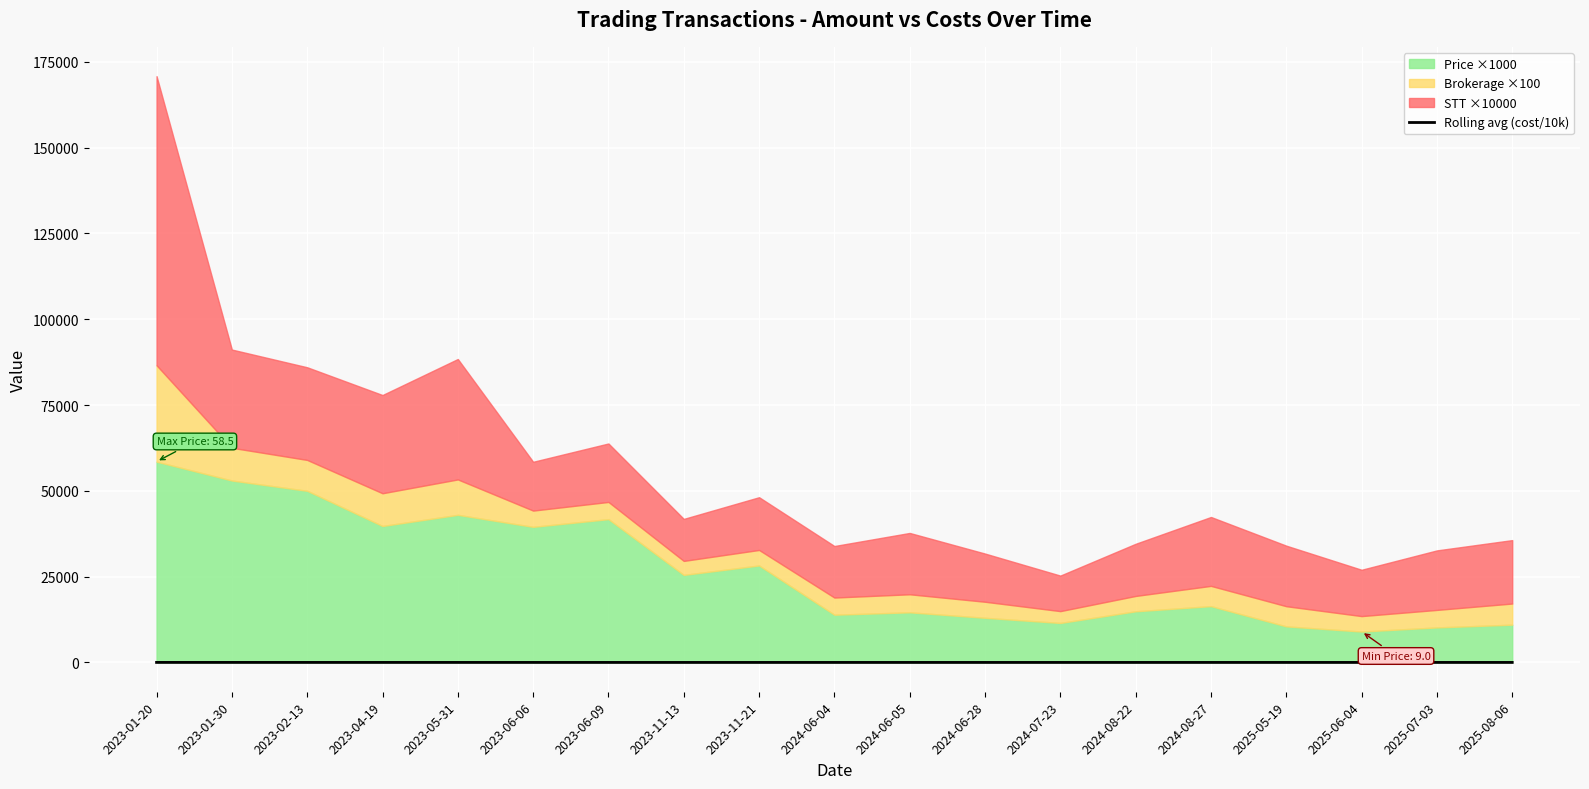

What is the smallest value displayed?

1.9